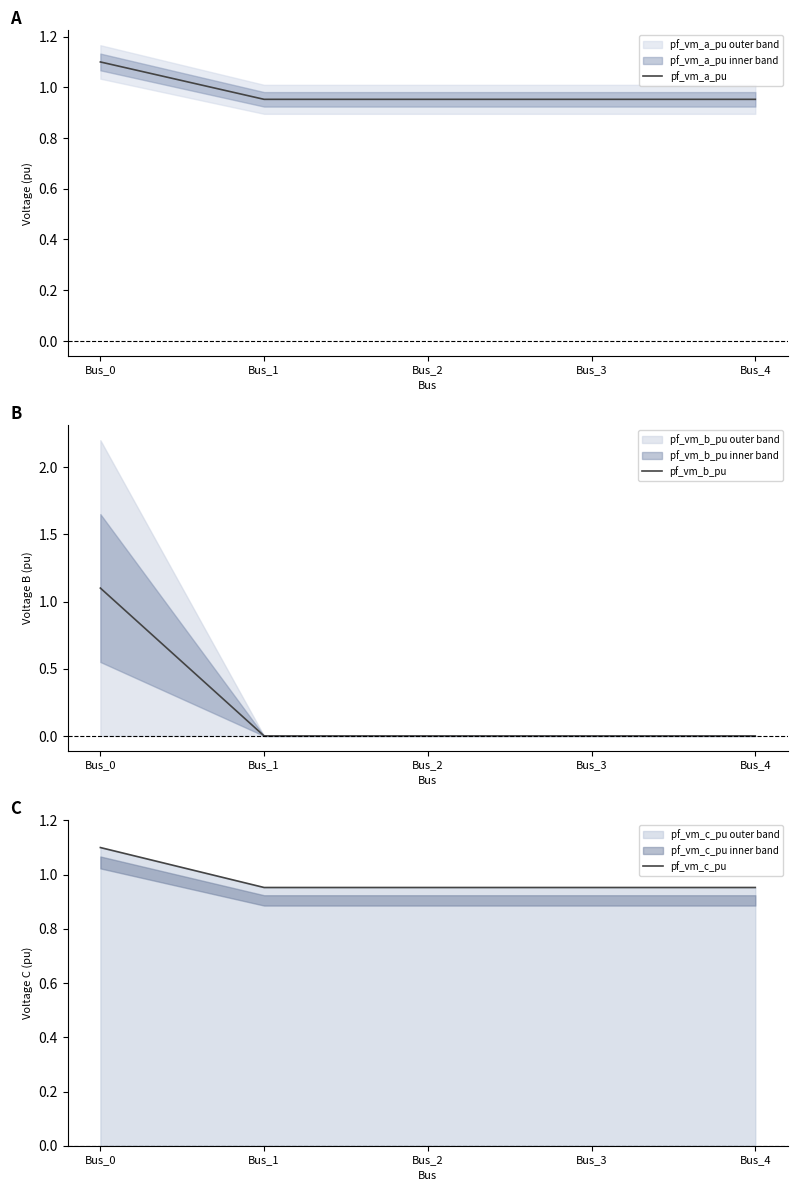

How many data points does each series have?

5